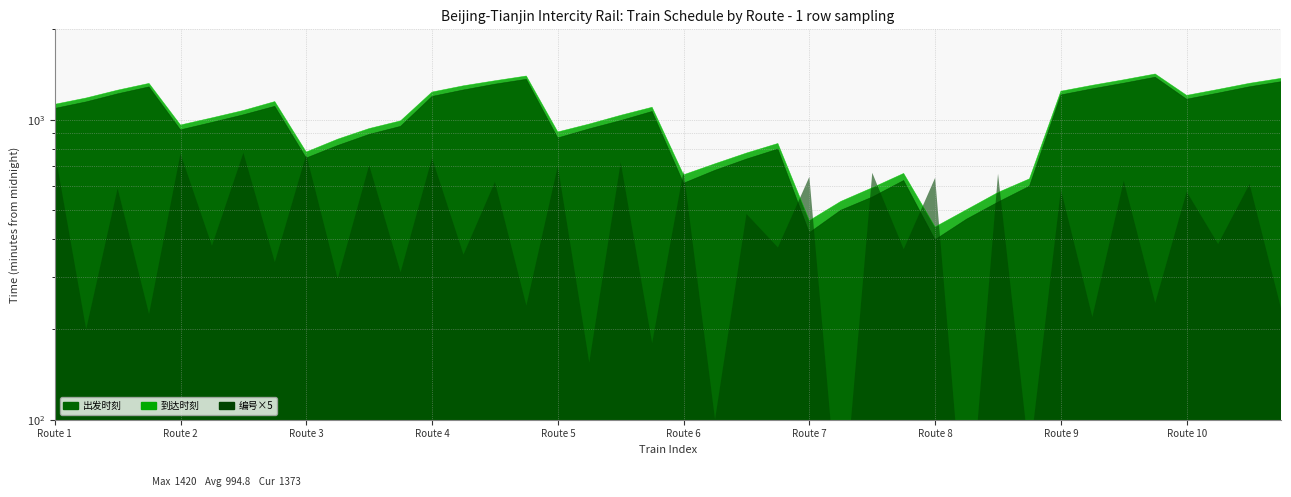

True or false: 出发时刻 and 到达时刻 intersect in this chart.

False